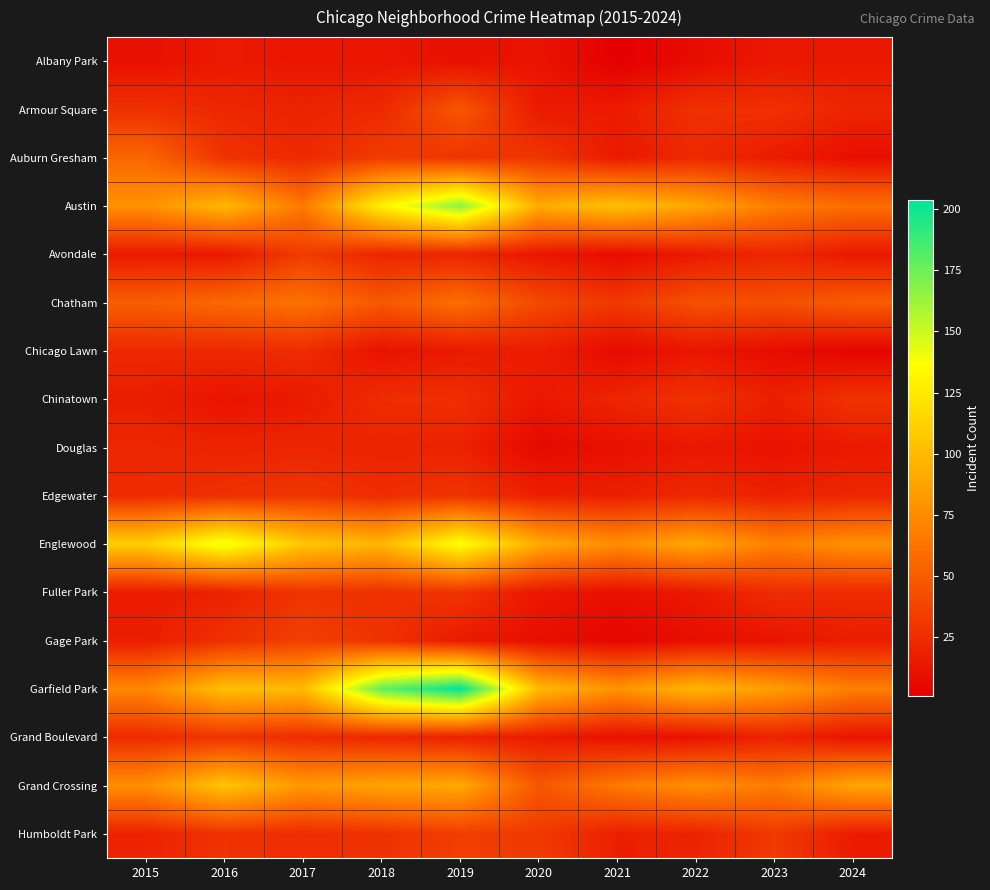

Reading right to left, list all the values displayed in this chart.

Albany Park: 2024=14	2023=14	2022=8	2021=1	2020=12	2019=10	2018=13	2017=13	2016=15	2015=10
Armour Square: 2024=21	2023=27	2022=27	2021=16	2020=15	2019=47	2018=23	2017=20	2016=22	2015=27
Auburn Gresham: 2024=9	2023=16	2022=23	2021=15	2020=30	2019=29	2018=33	2017=23	2016=28	2015=56
Austin: 2024=60	2023=68	2022=89	2021=104	2020=92	2019=167	2018=130	2017=65	2016=99	2015=78
Avondale: 2024=14	2023=22	2022=15	2021=8	2020=13	2019=21	2018=21	2017=33	2016=14	2015=15
Chatham: 2024=50	2023=43	2022=44	2021=31	2020=40	2019=60	2018=48	2017=62	2016=57	2015=51
Chicago Lawn: 2024=4	2023=8	2022=13	2021=7	2020=17	2019=15	2018=11	2017=25	2016=23	2015=23
Chinatown: 2024=28	2023=18	2022=28	2021=21	2020=14	2019=26	2018=25	2017=15	2016=12	2015=17
Douglas: 2024=15	2023=11	2022=14	2021=10	2020=6	2019=19	2018=20	2017=21	2016=20	2015=22
Edgewater: 2024=22	2023=19	2022=23	2021=18	2020=18	2019=29	2018=25	2017=30	2016=27	2015=24
Englewood: 2024=78	2023=69	2022=90	2021=76	2020=92	2019=138	2018=98	2017=107	2016=142	2015=111
Fuller Park: 2024=24	2023=25	2022=15	2021=10	2020=14	2019=29	2018=27	2017=29	2016=19	2015=16
Gage Park: 2024=17	2023=12	2022=9	2021=5	2020=9	2019=15	2018=28	2017=35	2016=27	2015=17
Garfield Park: 2024=68	2023=85	2022=98	2021=79	2020=100	2019=204	2018=178	2017=101	2016=103	2015=73
Grand Boulevard: 2024=12	2023=20	2022=11	2021=10	2020=16	2019=19	2018=22	2017=25	2016=29	2015=24
Grand Crossing: 2024=89	2023=67	2022=77	2021=66	2020=47	2019=91	2018=88	2017=82	2016=106	2015=77
Humboldt Park: 2024=16	2023=32	2022=20	2021=18	2020=32	2019=34	2018=28	2017=25	2016=28	2015=20